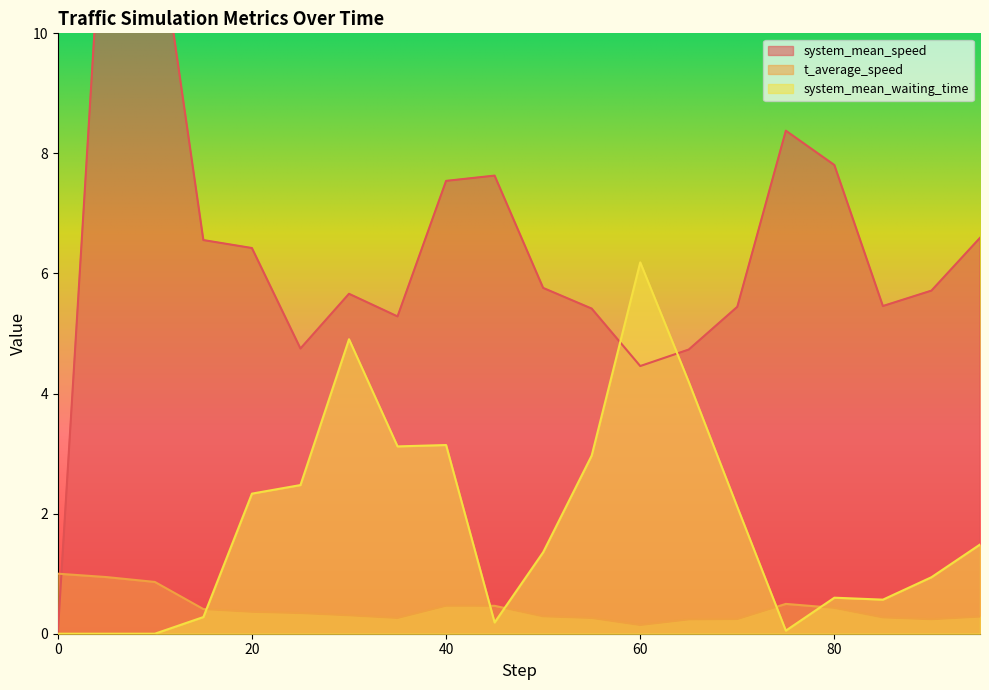

How many interior local valleys does the system_mean_speed series have?

4